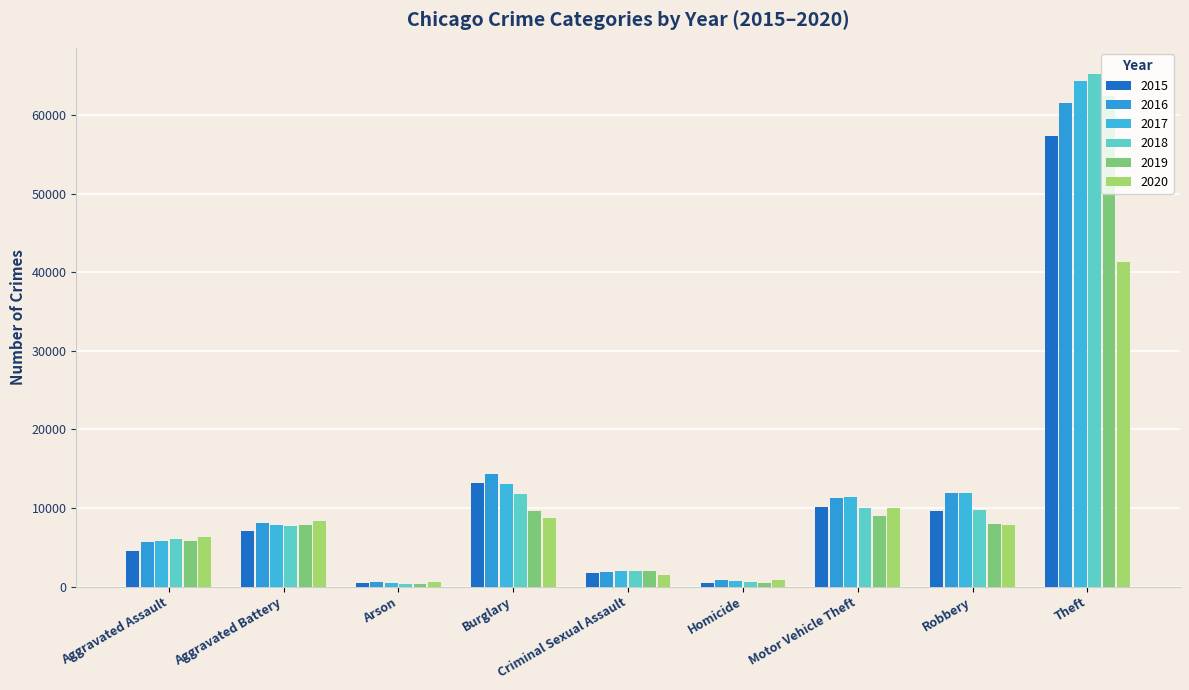

What is the difference between the maximum and second lowest values in the 2017 series?

63714